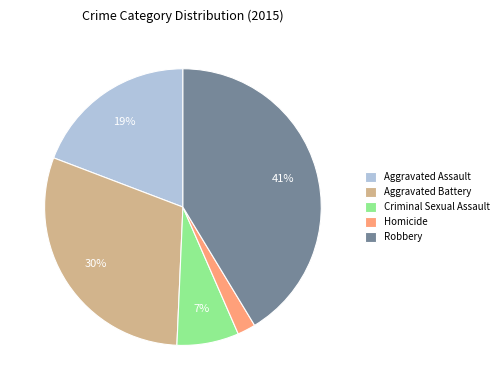

Do Criminal Sexual Assault and Homicide together represent more than half of the pie?

No